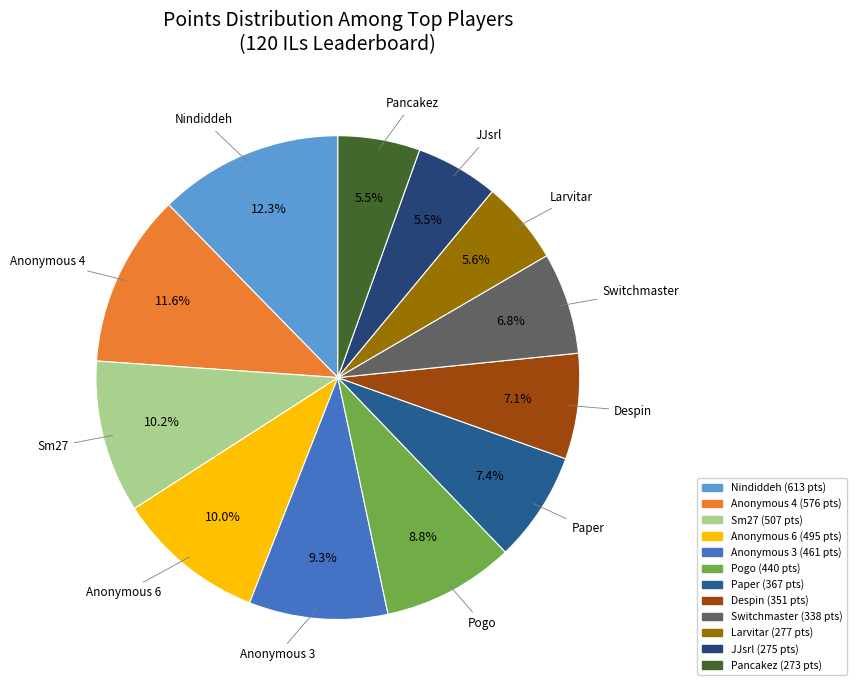

Count the number of slices in the pie.

12